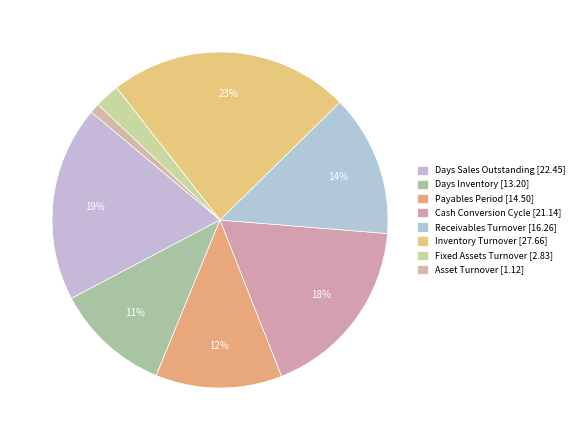

Count the number of slices in the pie.

8